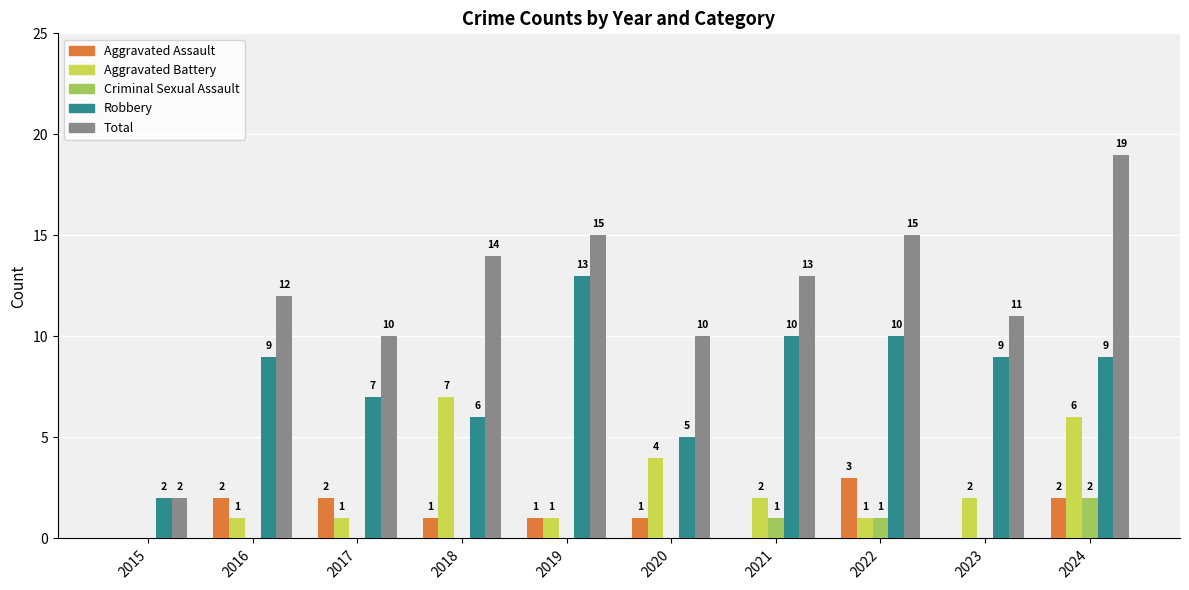

Which series changed the most between 2019 and 2021?

Robbery